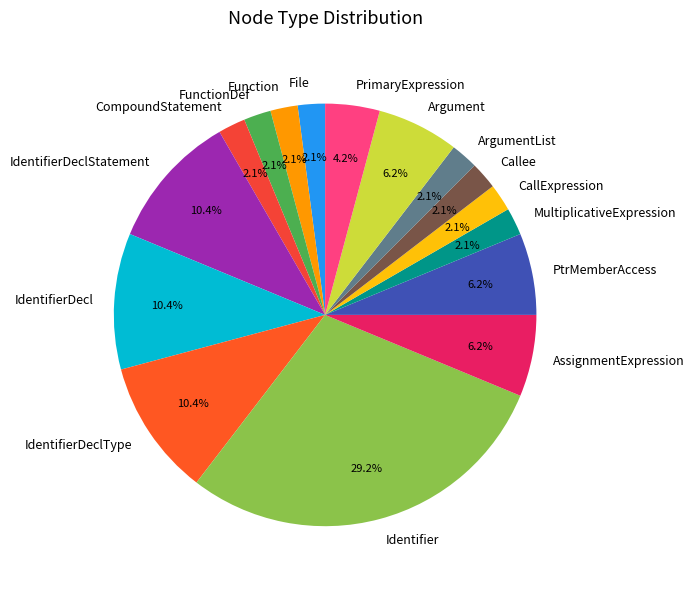

To the nearest percent, what portion does CallExpression represent?

2%